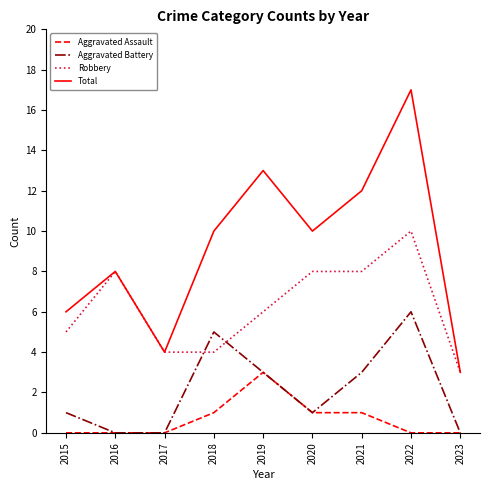

The Aggravated Assault series shows 1 at 2021. True or false?

True